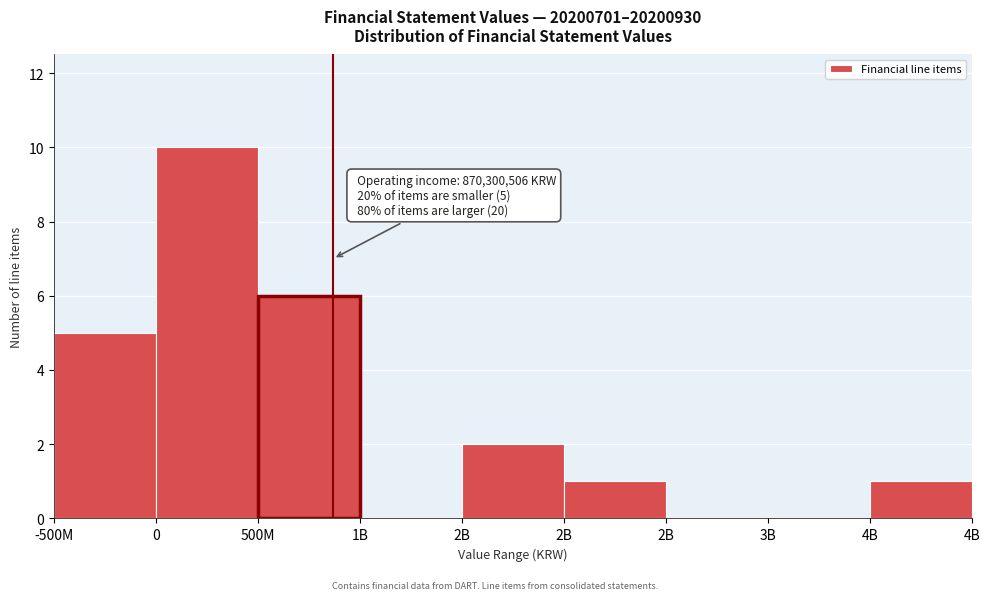

Are the bars horizontal?

No